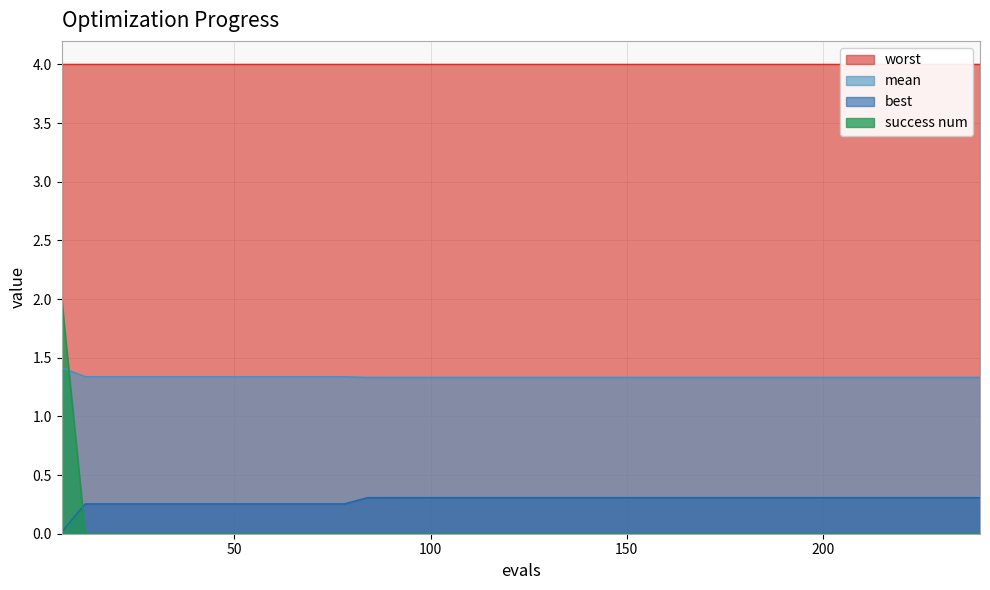

What is the sum of all mean values?

53.4